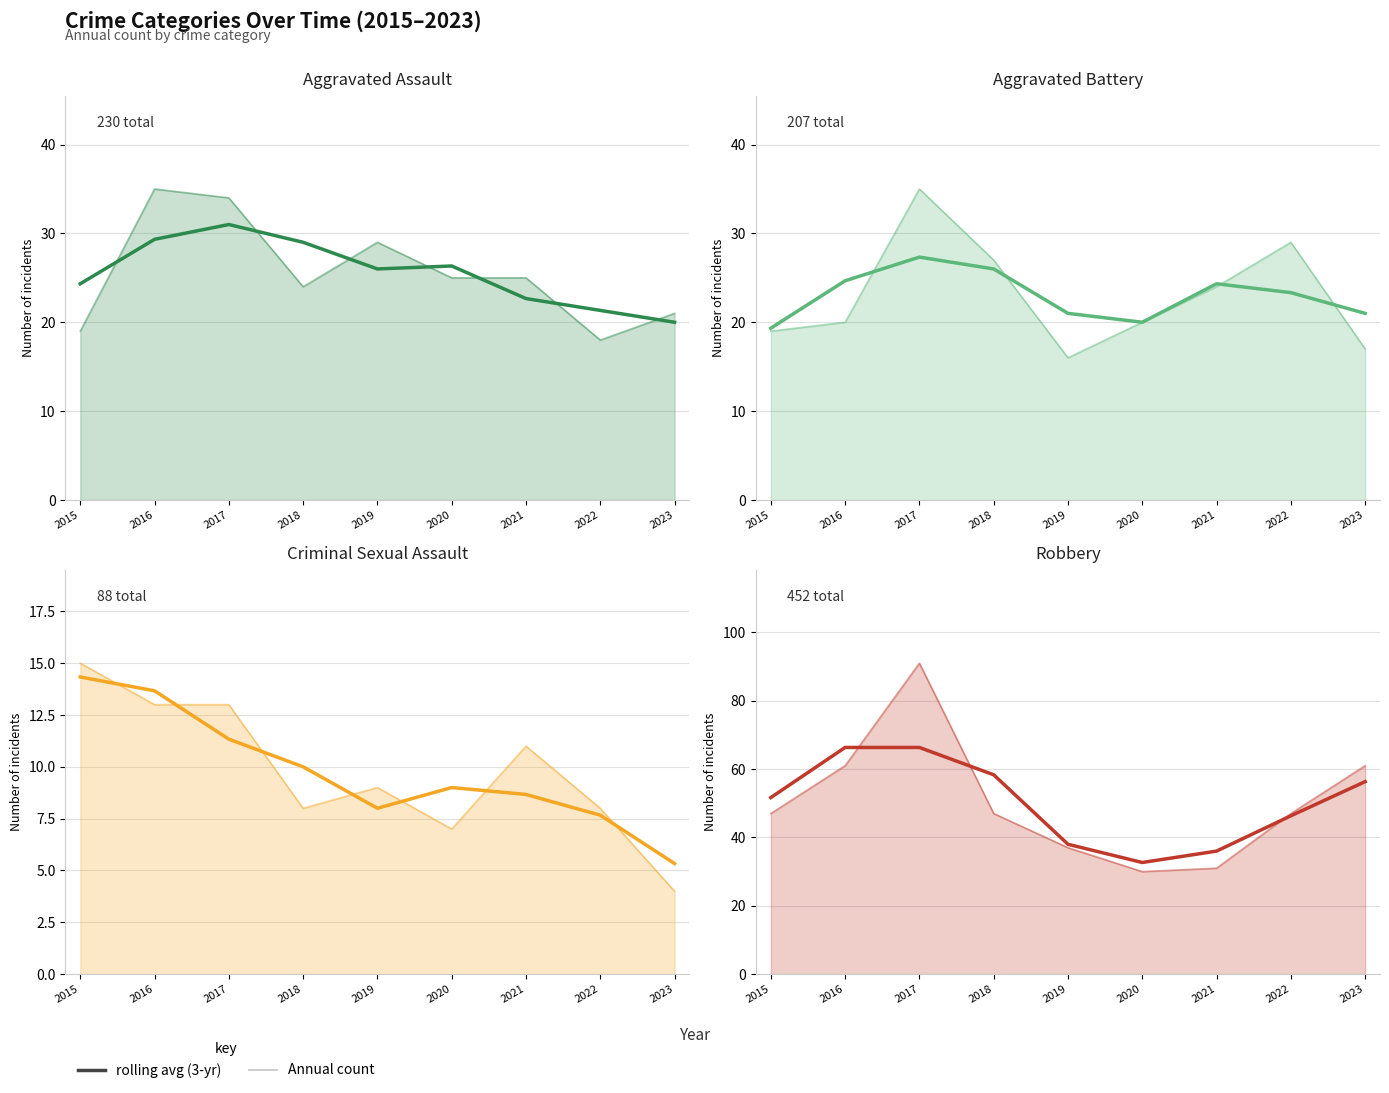

Is it true that Aggravated Assault equals 21 at 2023?

True